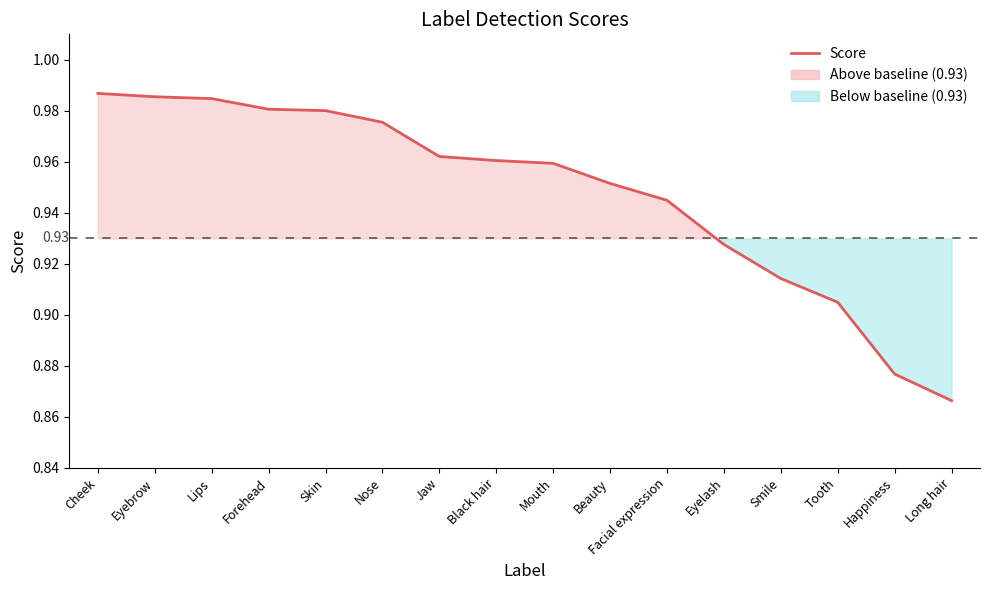

True or false: the data has more than 0 interior local peaks.

False